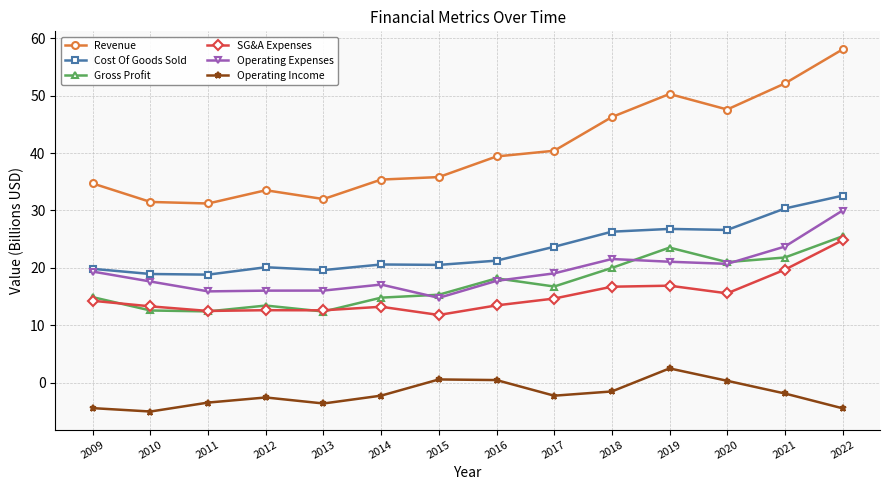

What is the difference between the Cost Of Goods Sold values at 2021 and 2014?

9.8